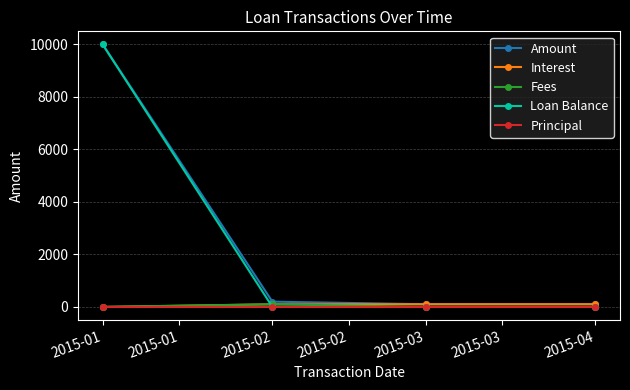

Which series changed the most between 2015-01 and 2015-04?

Loan Balance